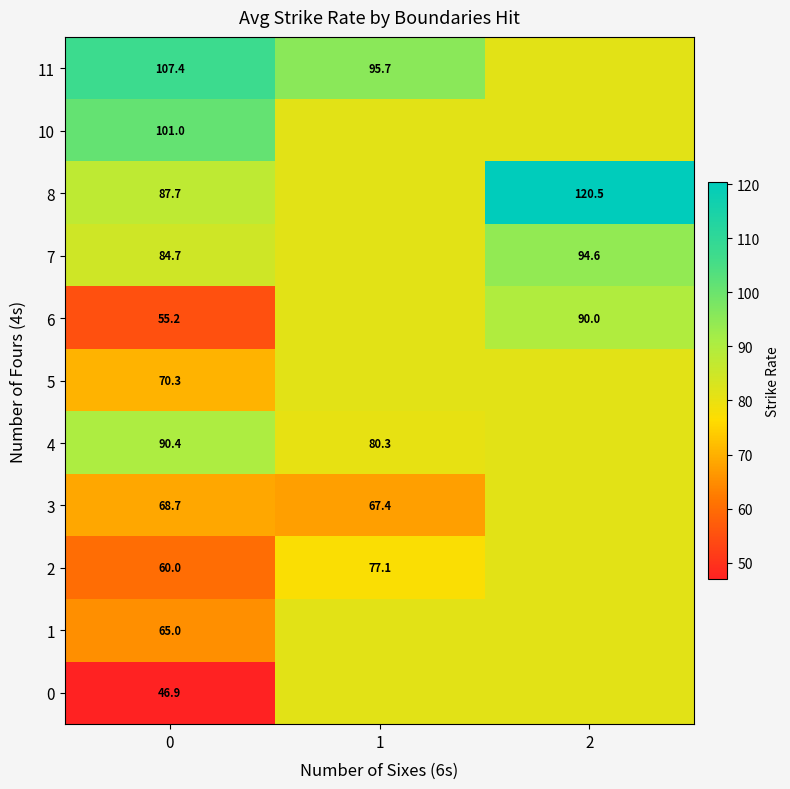

At which label does 8 reach its peak?

2